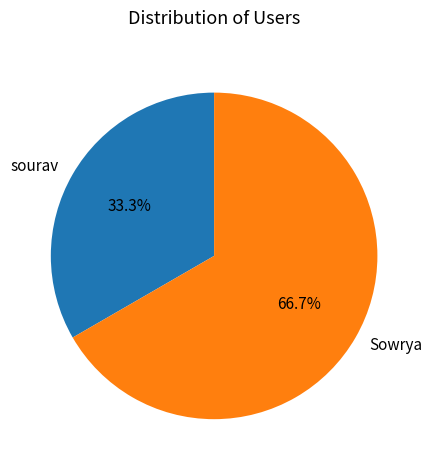

Is it true that Sowrya is 72% of the pie?

False